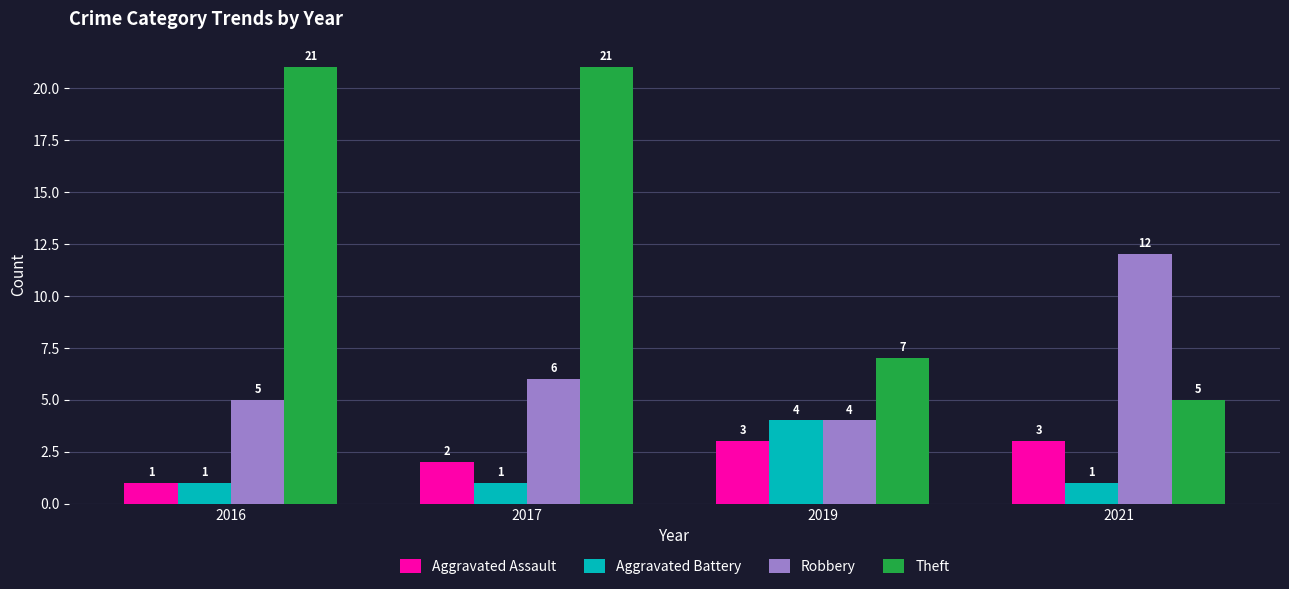

Reading right to left, list all the values displayed in this chart.

Aggravated Assault: 3	3	2	1
Aggravated Battery: 1	4	1	1
Robbery: 12	4	6	5
Theft: 5	7	21	21